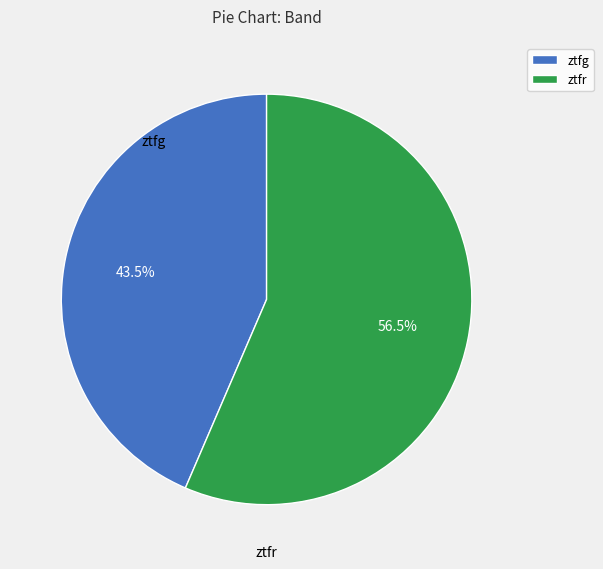

Which category has the smallest portion of the pie?

ztfg